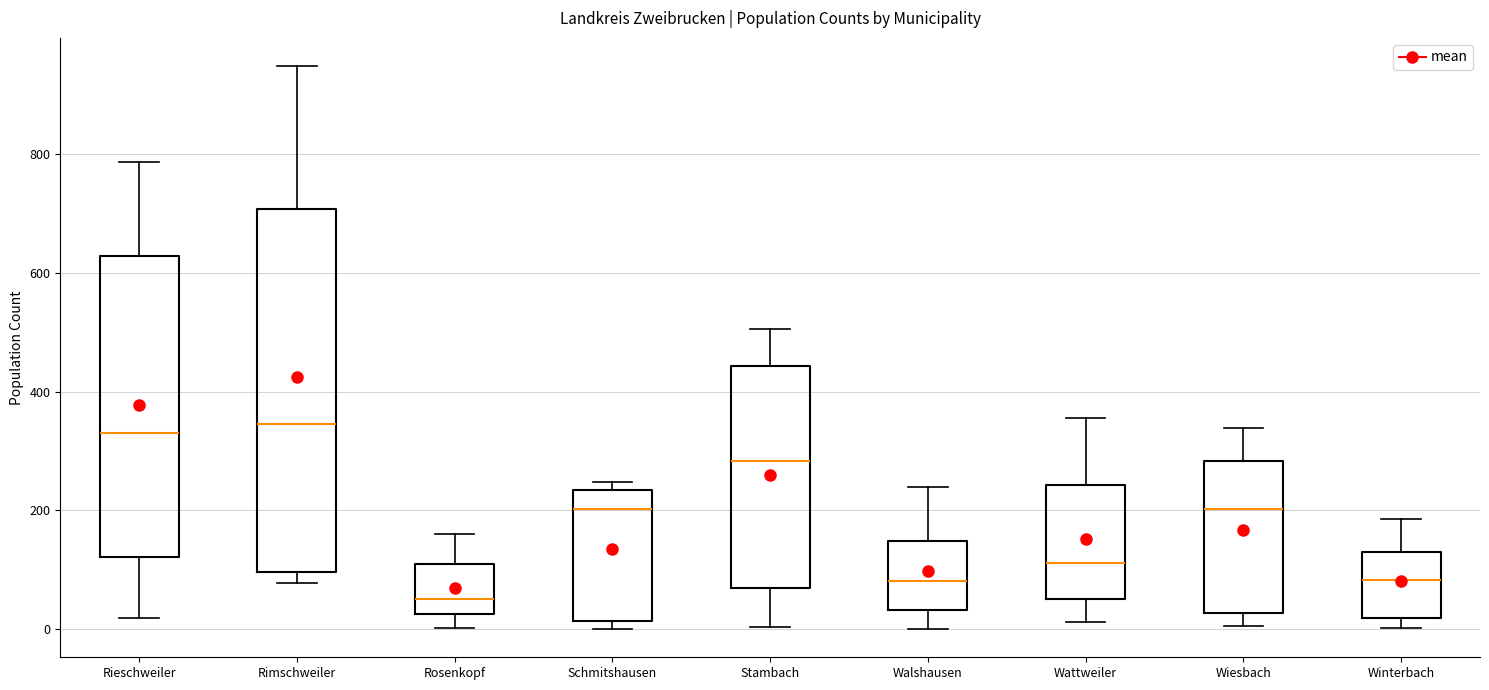

Reading left to right, transcribe this box plot: for each box, give where its median line is, the range the box spans, and where its two whiskers end, as read against the y-axis. The values are not printed on the chart, so give them approximately, as read against the axis.

Rieschweiler: median 340, box 120 to 620, whiskers 20 to 780
Rimschweiler: median 340, box 100 to 700, whiskers 80 to 940
Rosenkopf: median 60, box 20 to 120, whiskers 0 to 160
Schmitshausen: median 200, box 20 to 240, whiskers 0 to 240 (just above the box's upper edge)
Stambach: median 280, box 60 to 440, whiskers 0 to 500
Walshausen: median 80, box 40 to 140, whiskers 0 to 240
Wattweiler: median 120, box 60 to 240, whiskers 20 to 360
Wiesbach: median 200, box 20 to 280, whiskers 0 to 340
Winterbach: median 80, box 20 to 140, whiskers 0 to 180